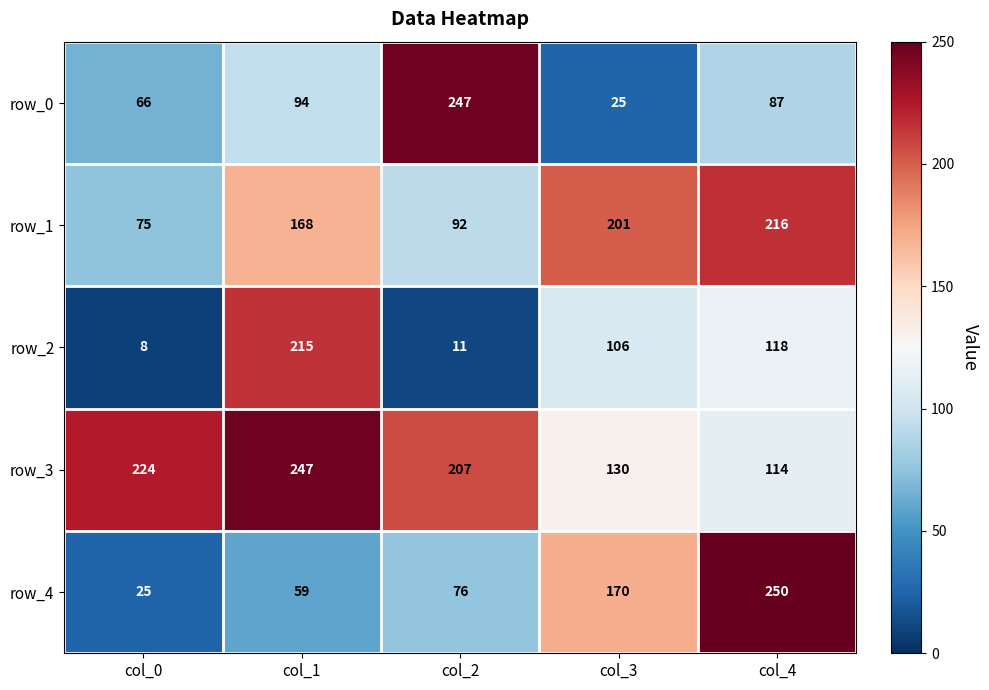

Which series changed the most between col_0 and col_1?

row_2